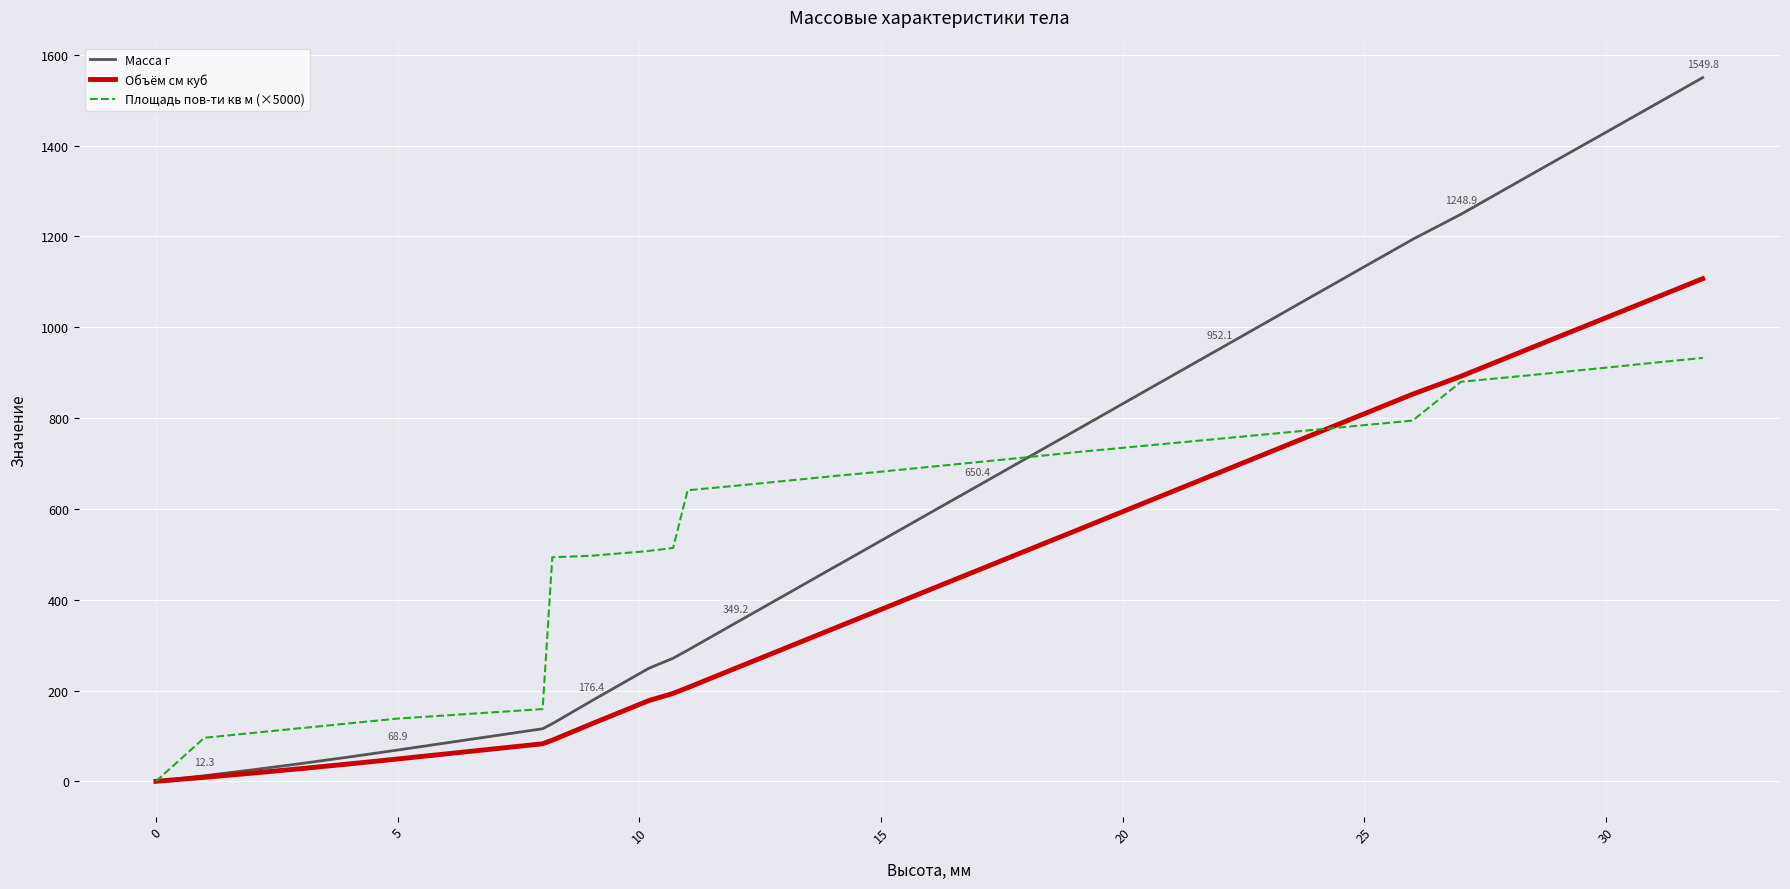

What is the sum of all Объём см куб values?

15581.4